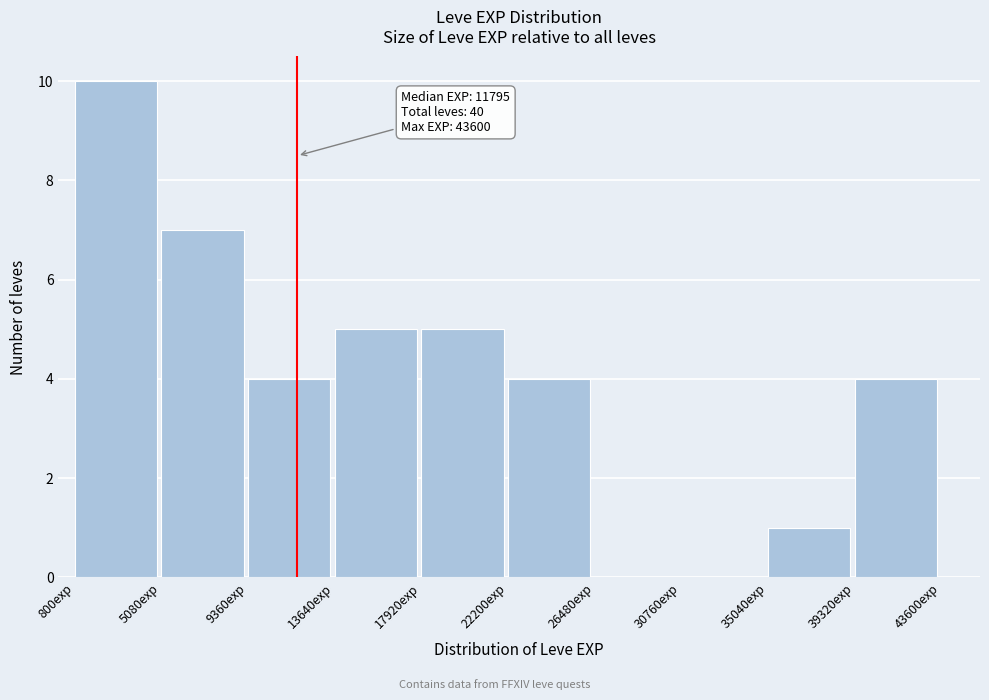

Which range on the x-axis has the tallest bar?

1000 to 5000